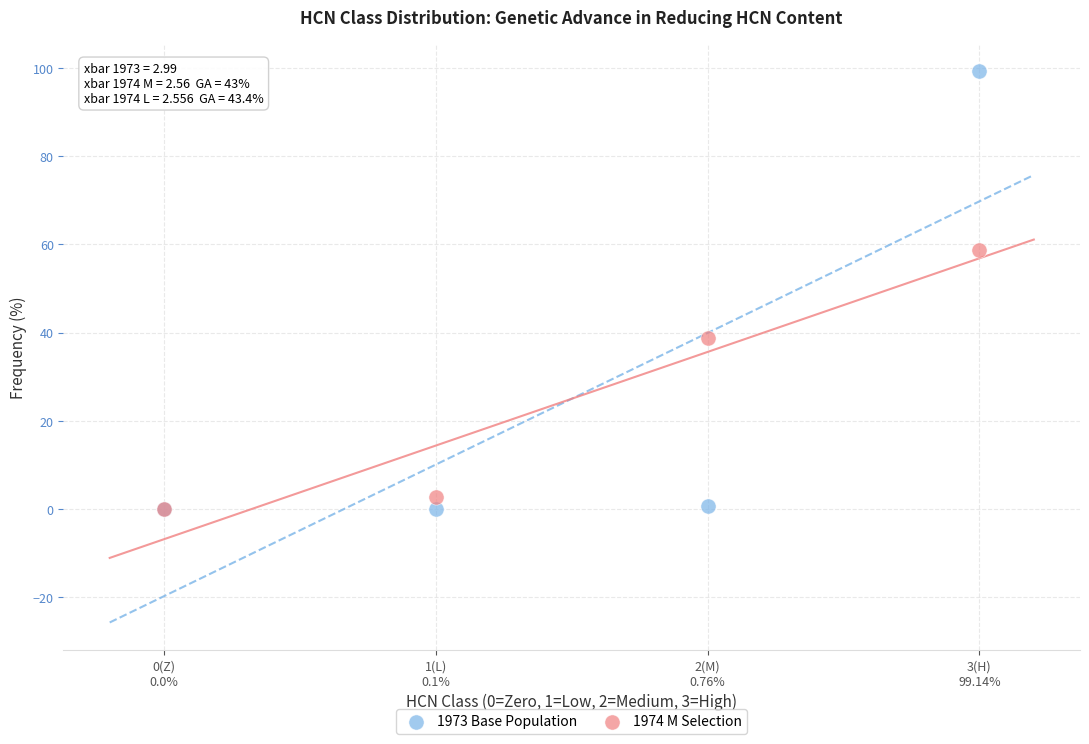

In the 1974 M Selection series, what Y value is closest to 29?

38.7